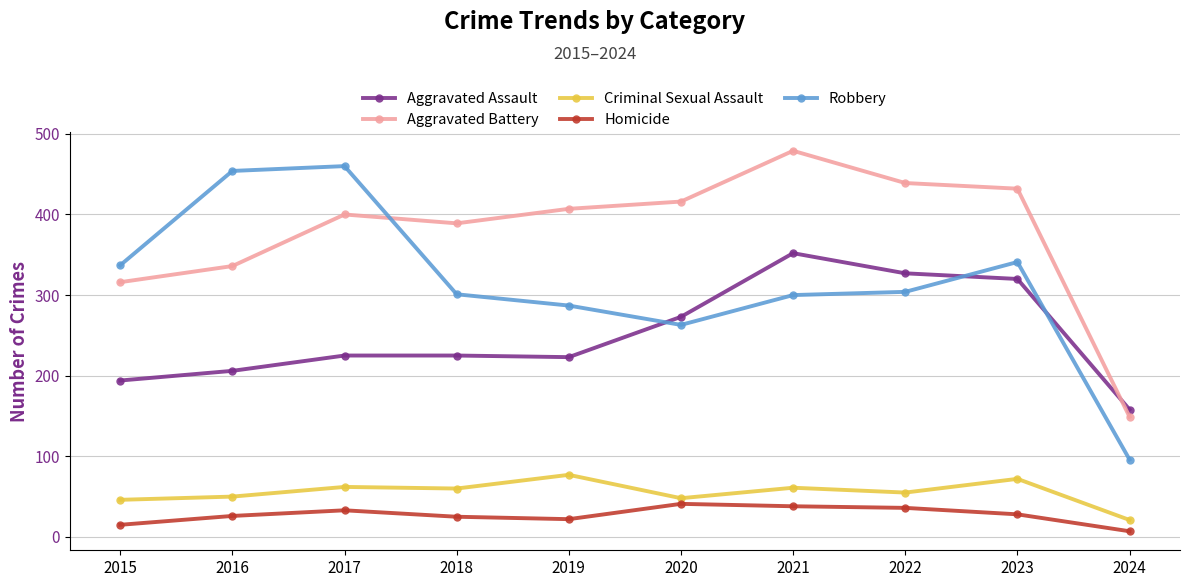

What is the value of the Homicide point at the 8th from the left?

36